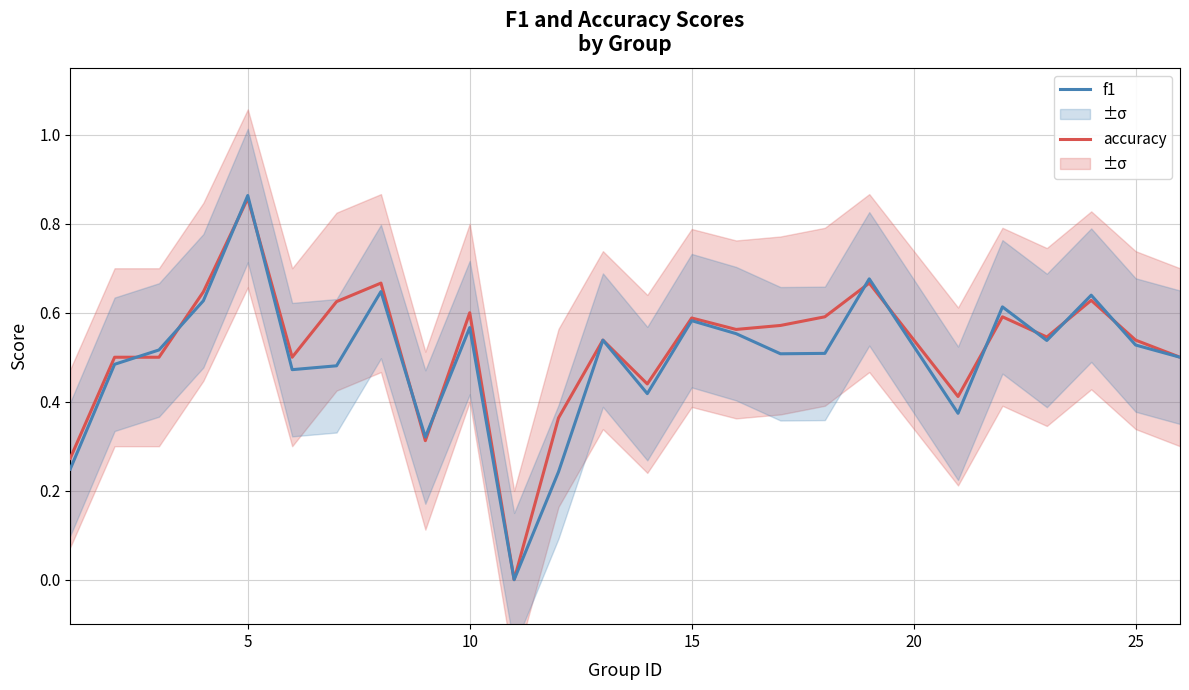

How many times do accuracy and f1 cross each other?

12